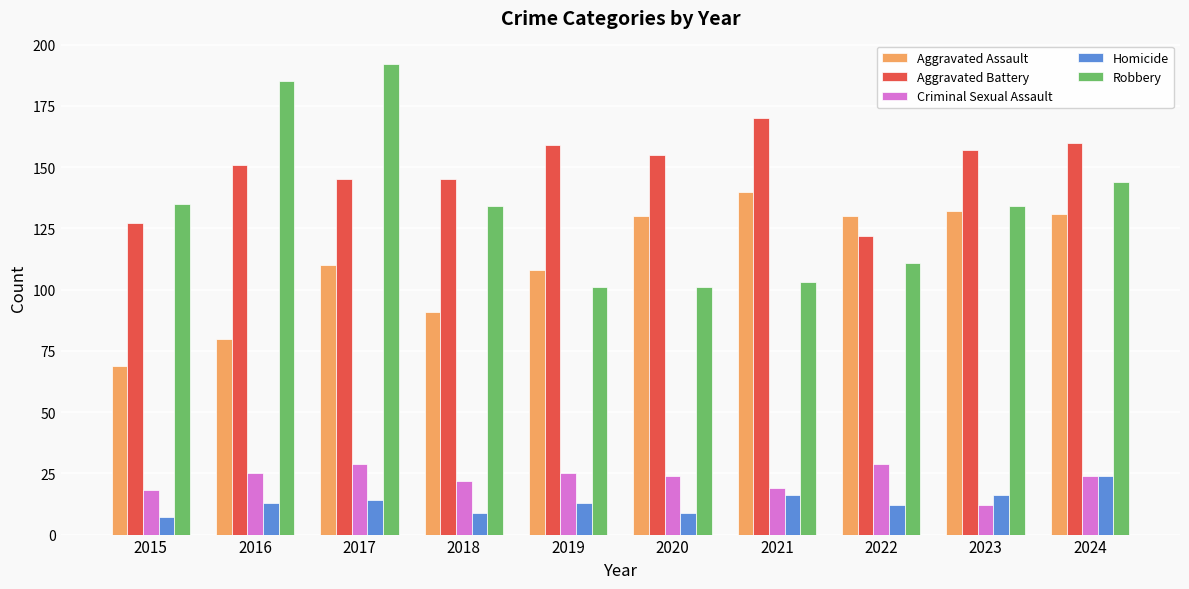

What is the sum of the Homicide values at 2022 and 2017?

26